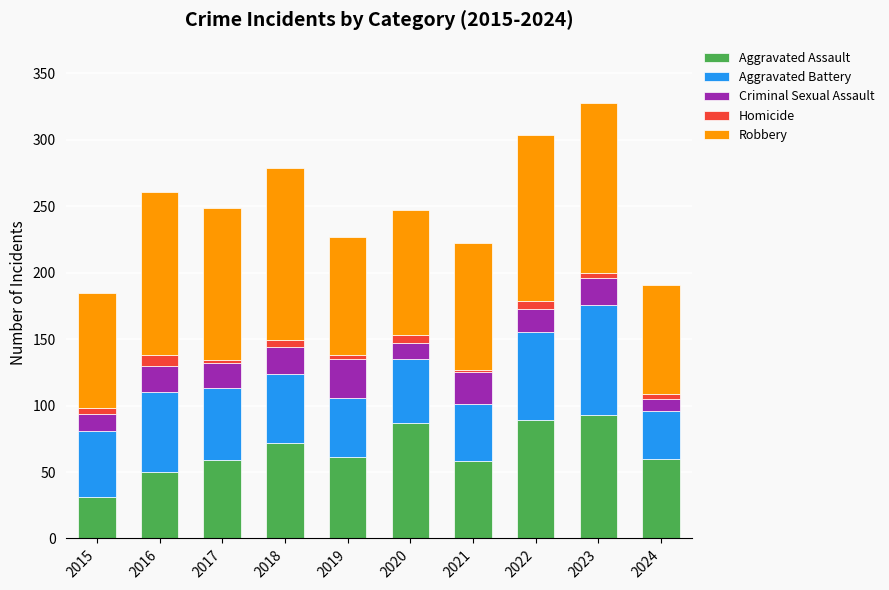

What is the maximum value for Aggravated Assault?

93